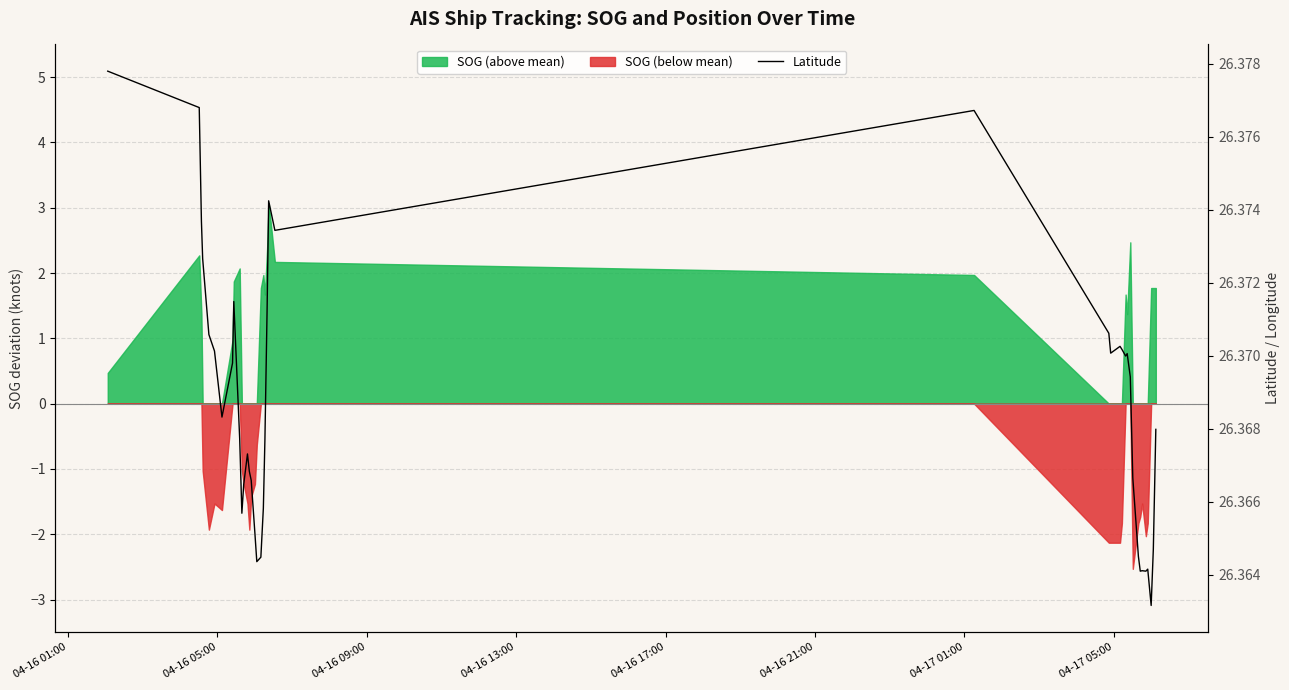

Is it true that the value at 33 is 17.0?

False